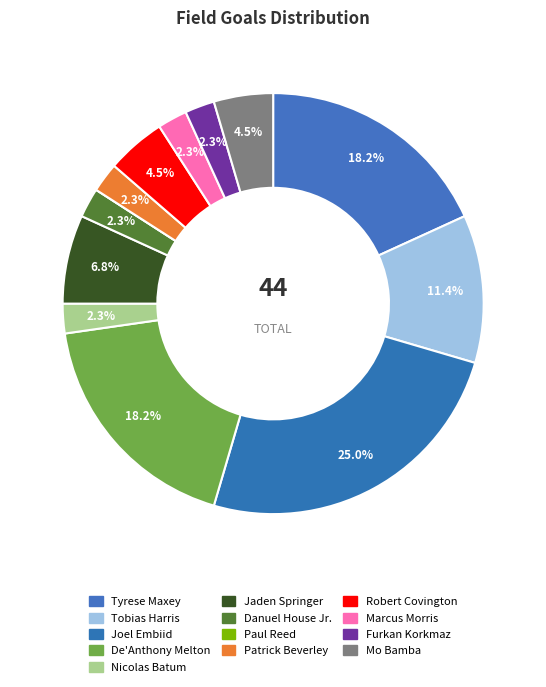

How much of the chart is everything except Nicolas Batum?

97.7%